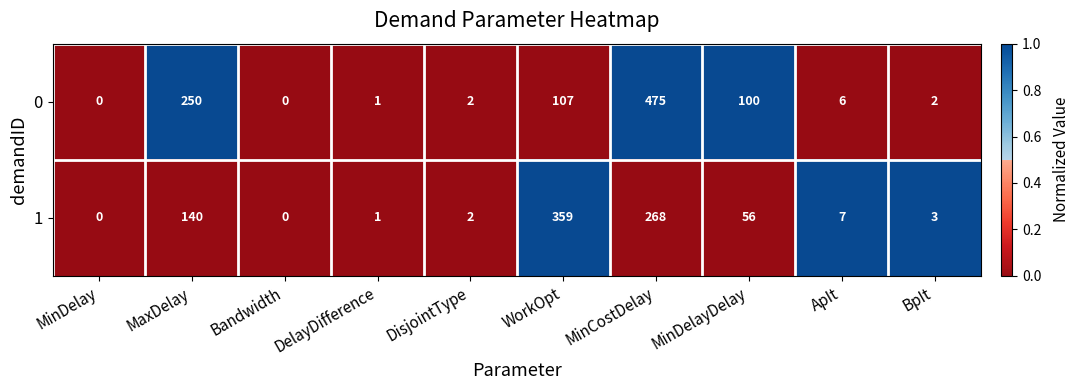

What is the total value across all series at WorkOpt?

466